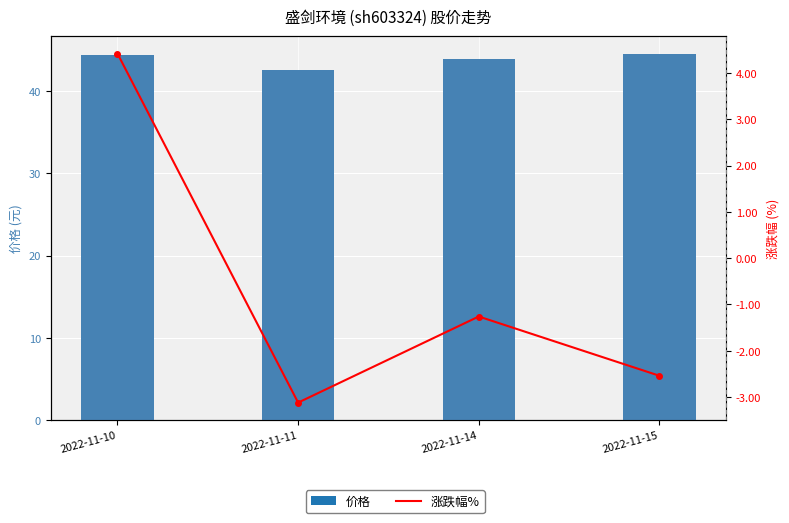

True or false: 涨跌幅% has a value of -3.6 at 2022-11-15.

False